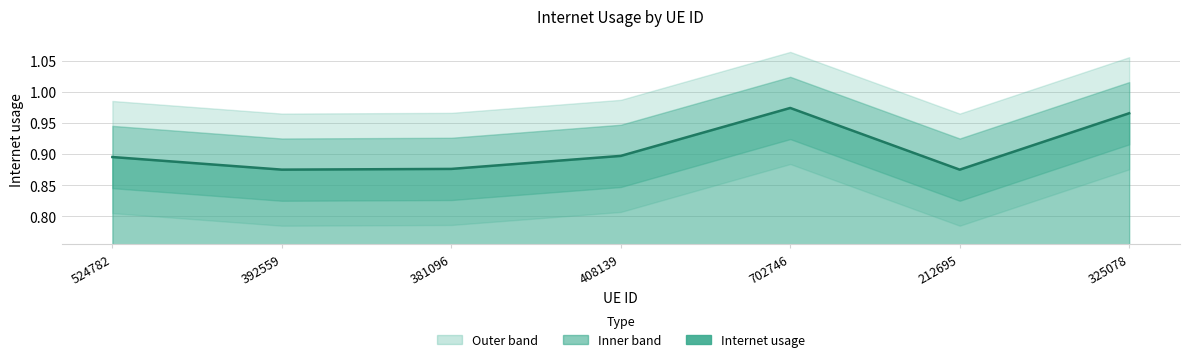

What is the sum of the values at 524782 and 325078?

1.9